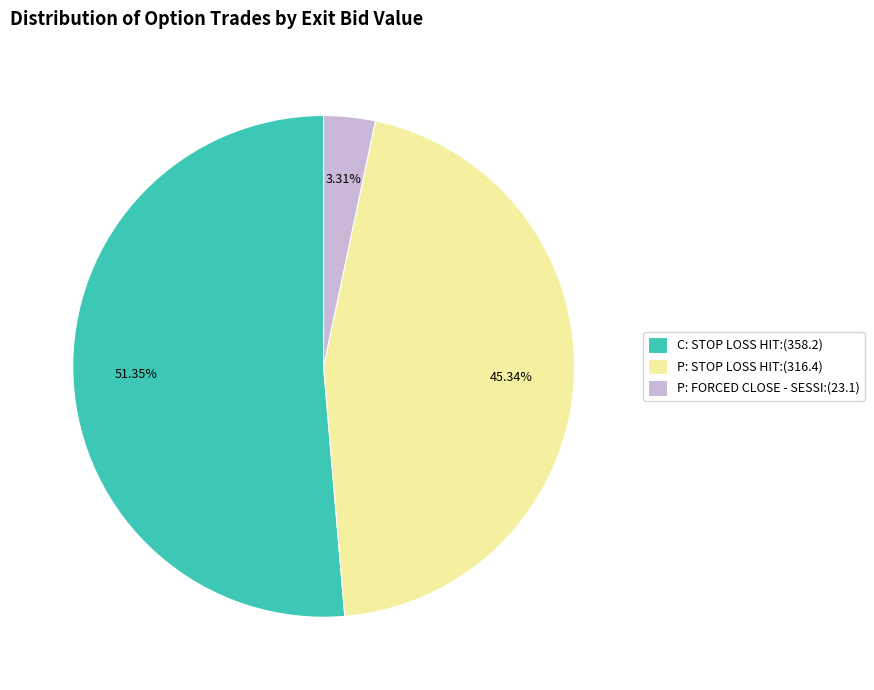

Which has a higher value, P: STOP LOSS HIT:(316.4) or C: STOP LOSS HIT:(358.2)?

C: STOP LOSS HIT:(358.2)